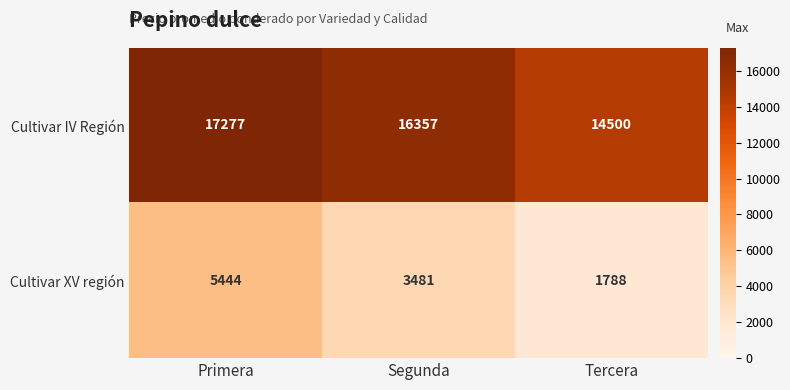

At which category is the sum across all series the highest?

Primera